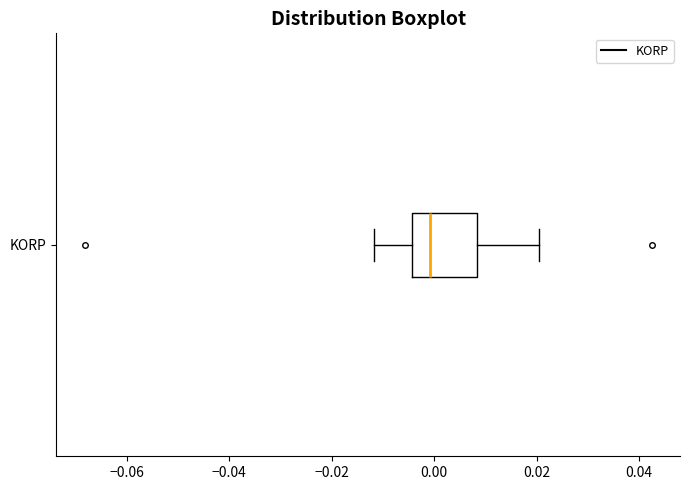

Transcribe this box plot: give where the median line is, the range the box spans, and where the two whiskers end, as read against the x-axis. The values are not printed on the chart, so give them approximately, as read against the axis.

median 0.000, box -0.004 to 0.008, whiskers -0.012 to 0.020